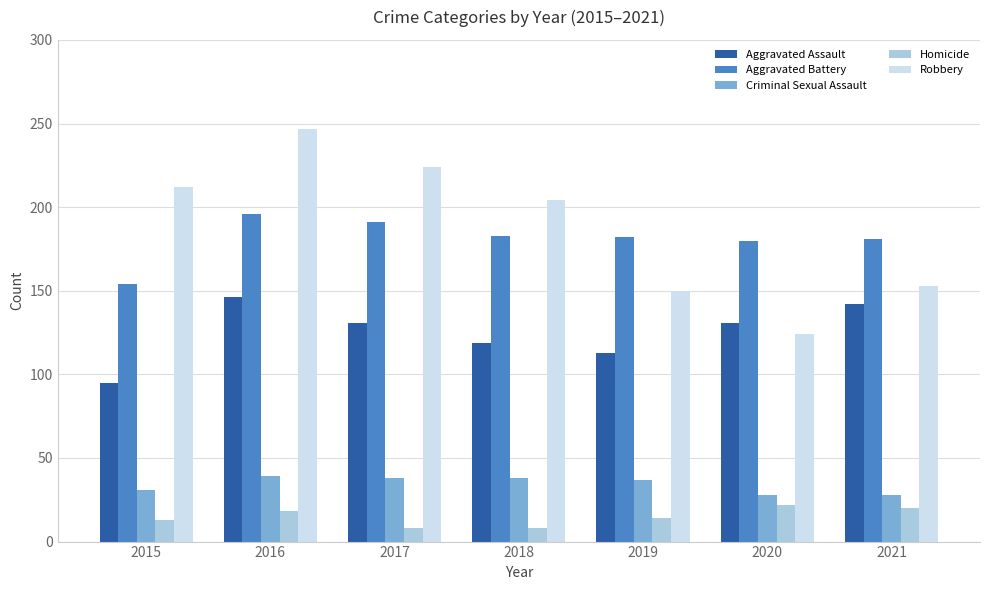

True or false: Aggravated Battery has a value of 182 at 2019.

True